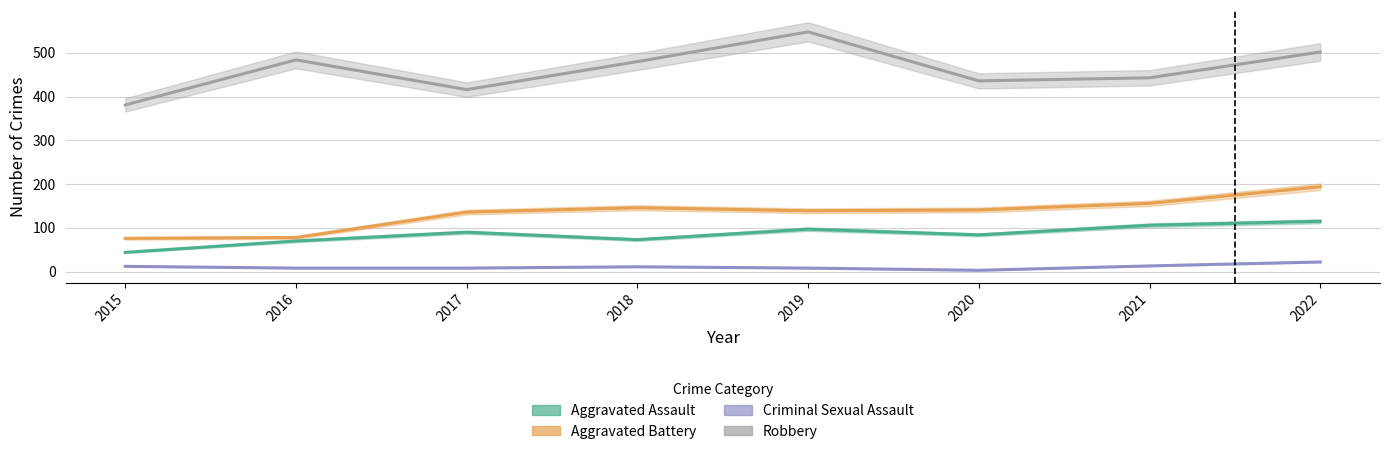

At which label does Criminal Sexual Assault first exceed 11?

2015